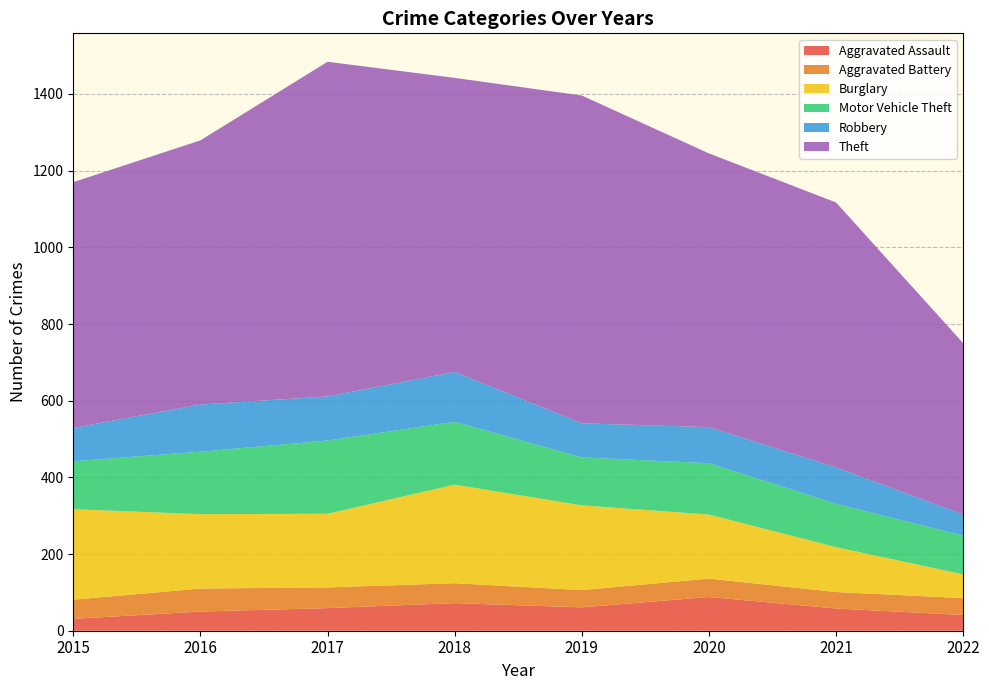

Reading left to right, transcribe all the data shown in this chart.

Aggravated Assault: 31	50	59	72	61	88	58	41
Aggravated Battery: 50	60	54	52	45	48	43	44
Burglary: 236	194	192	257	221	167	117	62
Motor Vehicle Theft: 125	163	191	164	125	134	113	101
Robbery: 87	123	115	130	89	94	95	55
Theft: 641	689	873	767	855	714	691	447